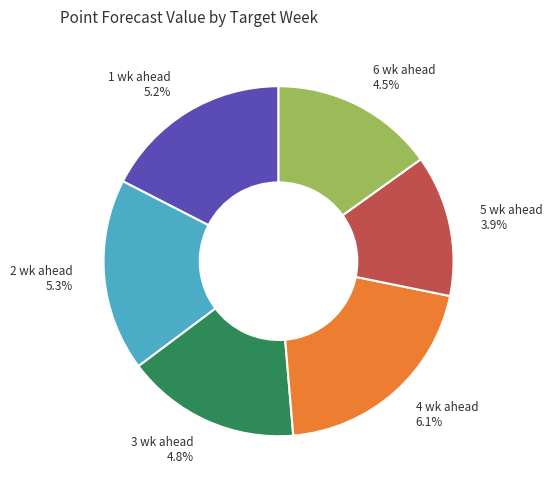

Is 6 wk ahead the majority of the pie?

No